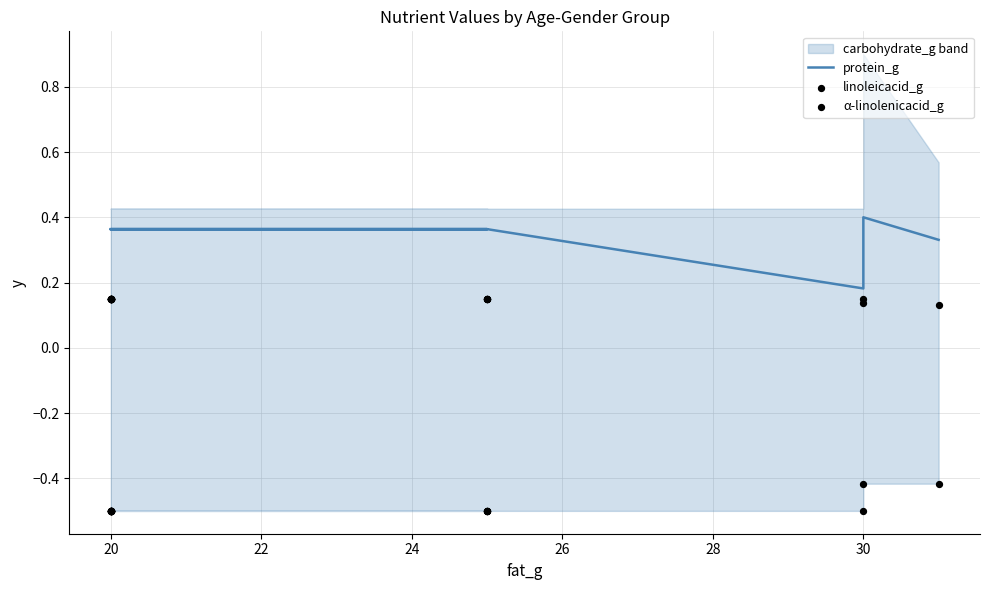

Which series contains the lowest Y value?

α-linolenicacid_g